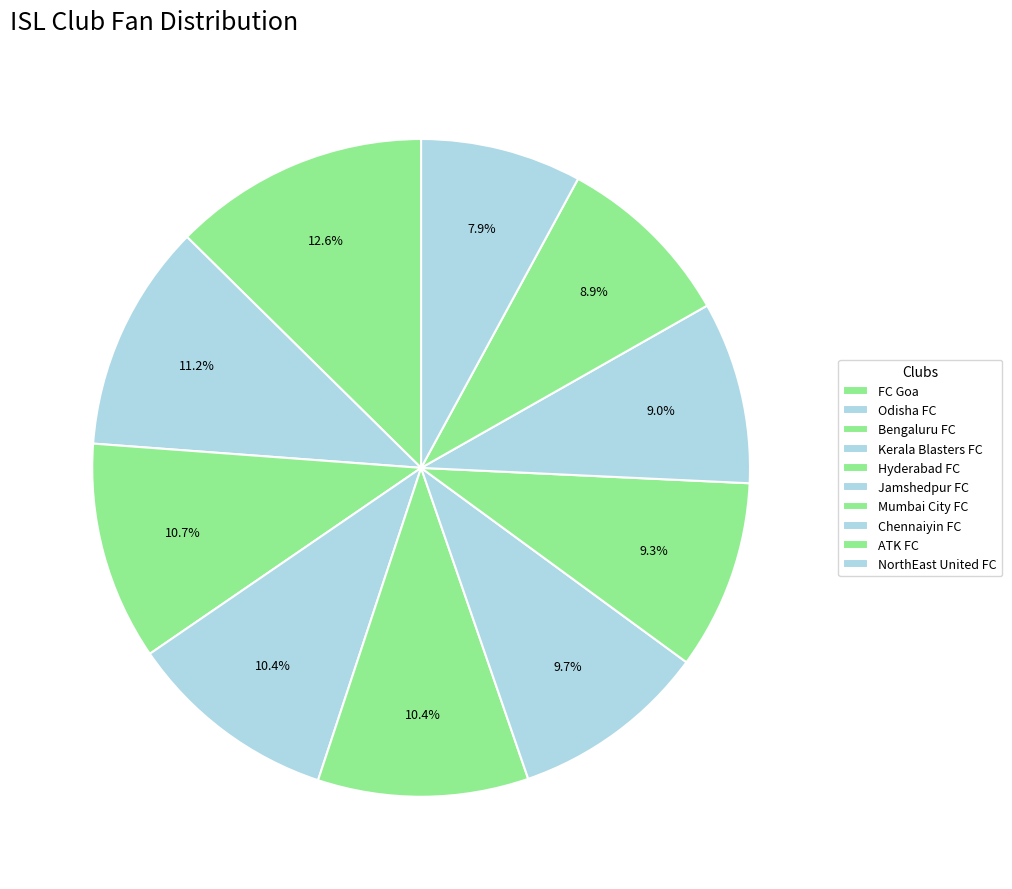

To the nearest percent, what is the combined percentage of Bengaluru FC and Jamshedpur FC?

20%